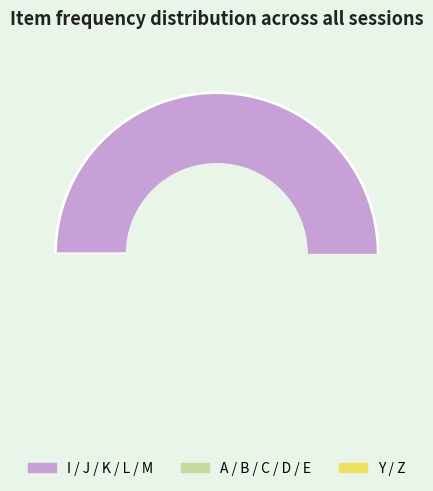

To the nearest percent, what portion does L represent?

14%